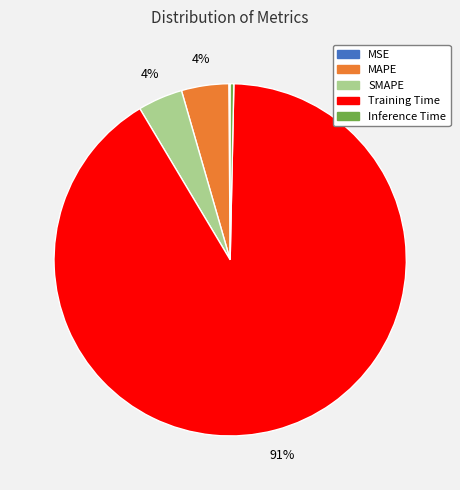

Which category has the biggest portion of the pie?

Training Time